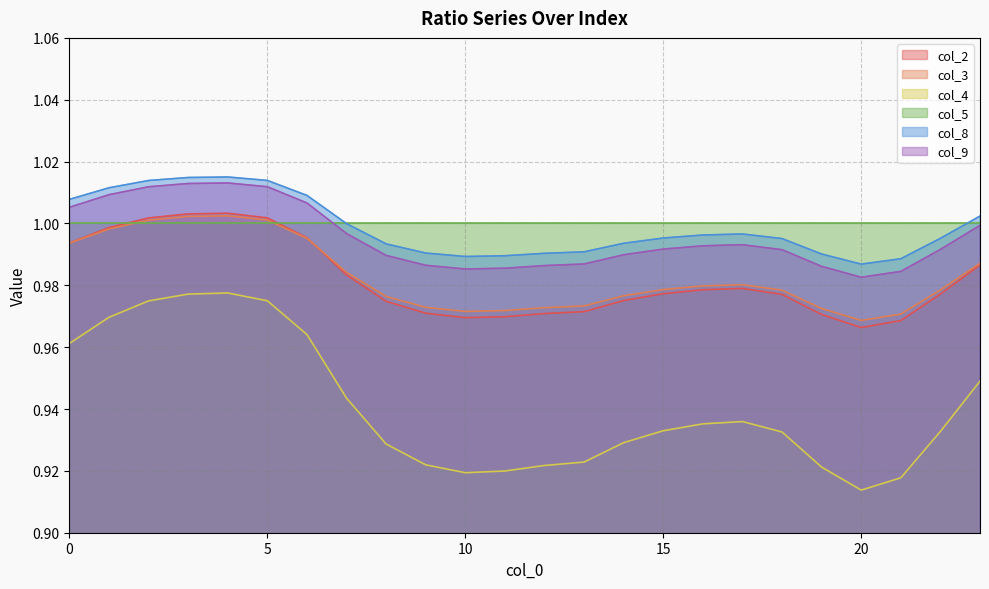

Where is col_3 nearest to the value 0?

20